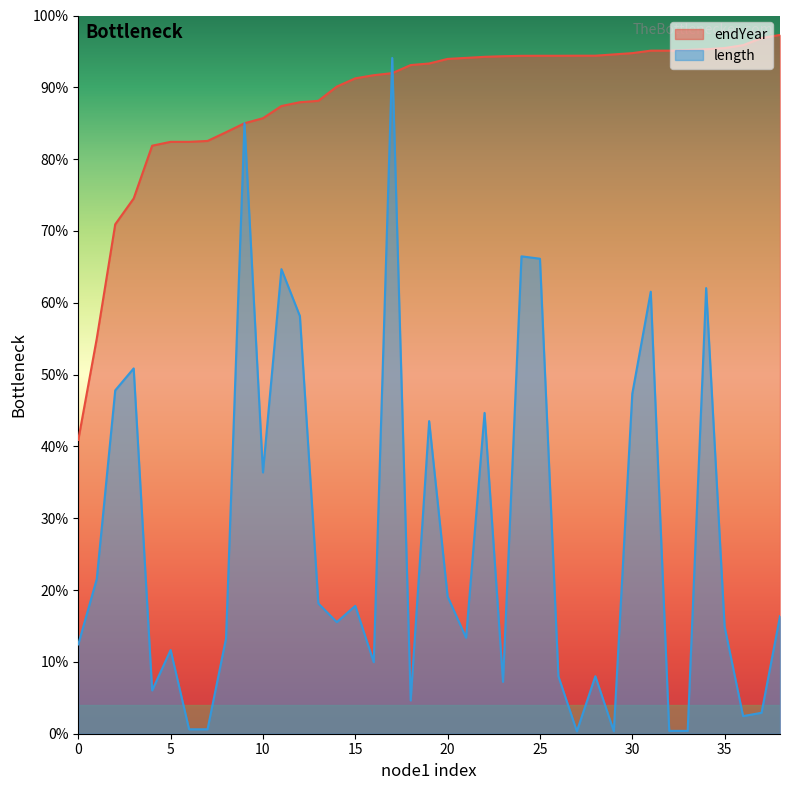

True or false: length has more than 0 points higher than both neighbors.

True